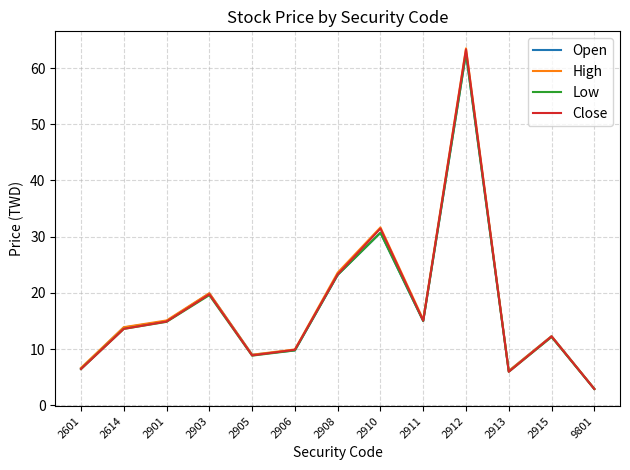

Which category has the highest value in the Close series?

2912